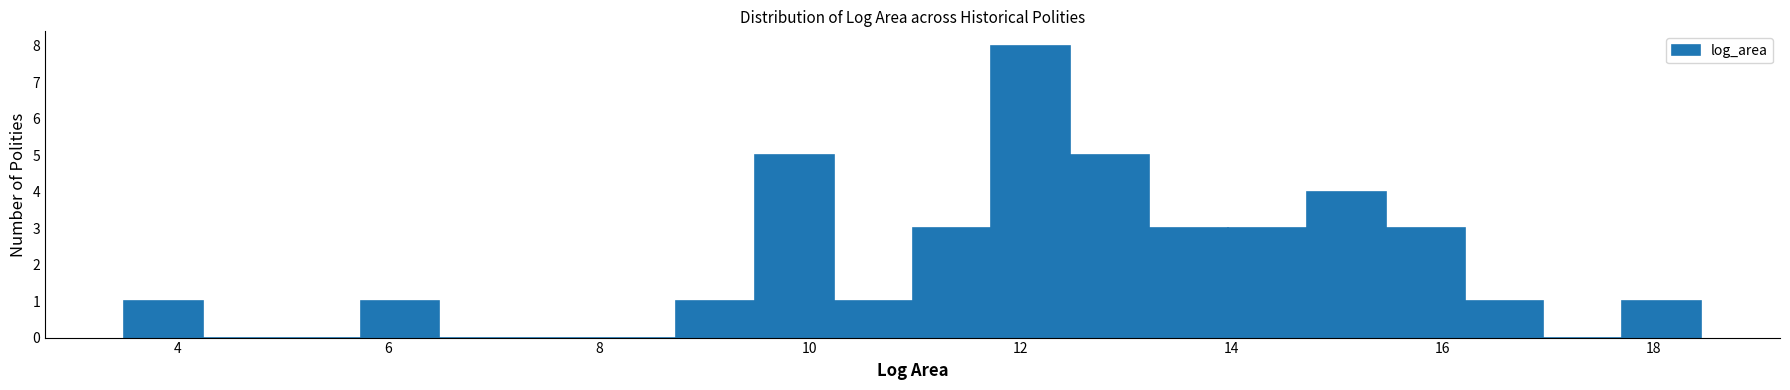

Around what value on the x-axis is the tallest bar? Give the approximate position of its centre, as read against the axis.

12.0